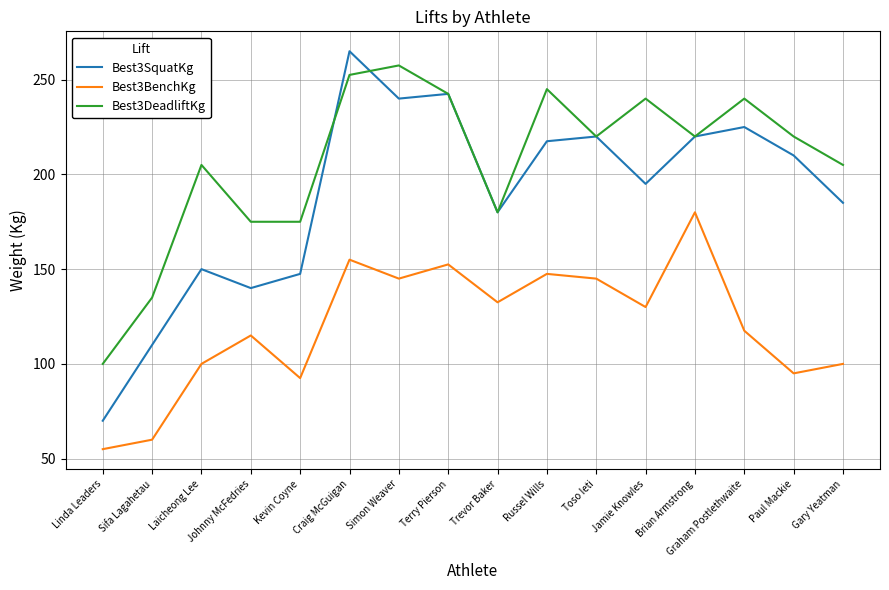

True or false: Best3SquatKg and Best3DeadliftKg intersect in this chart.

True